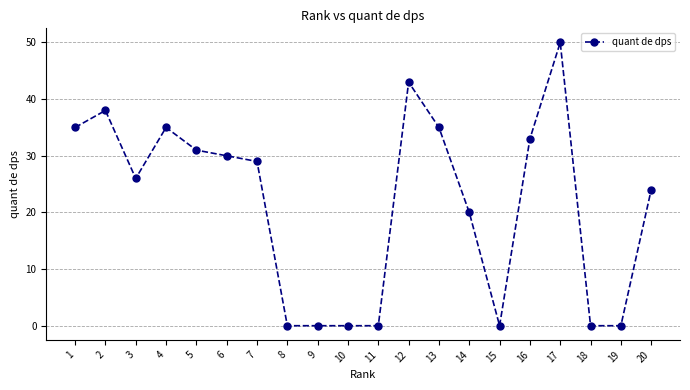

Is it true that the value at 7 is 9?

False